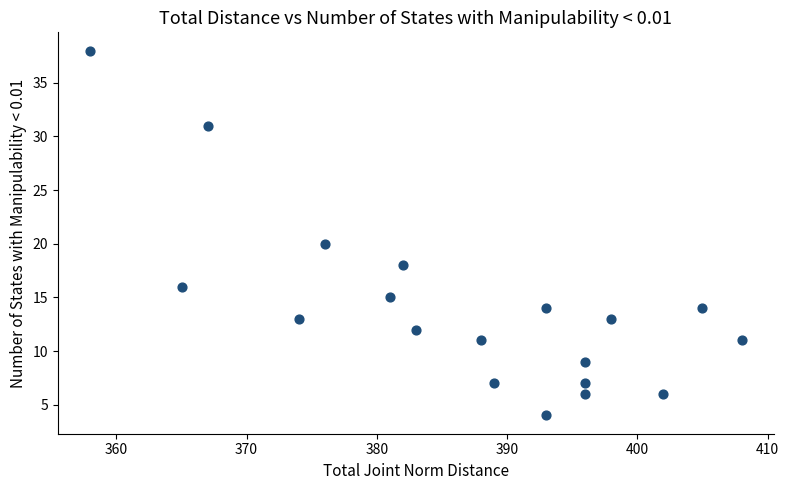

What Y value in the scatter plot is closest to 21?

20